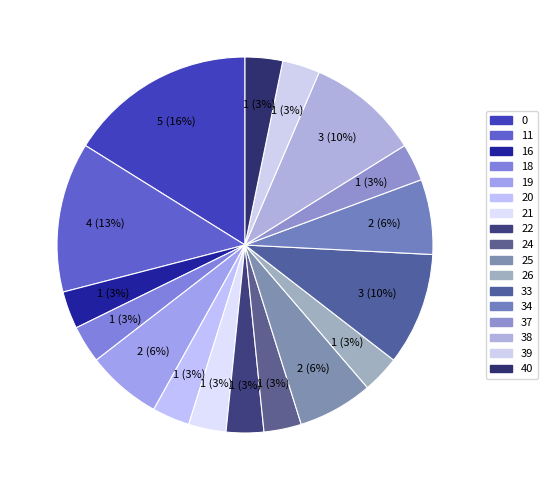

Count the number of slices in the pie.

17